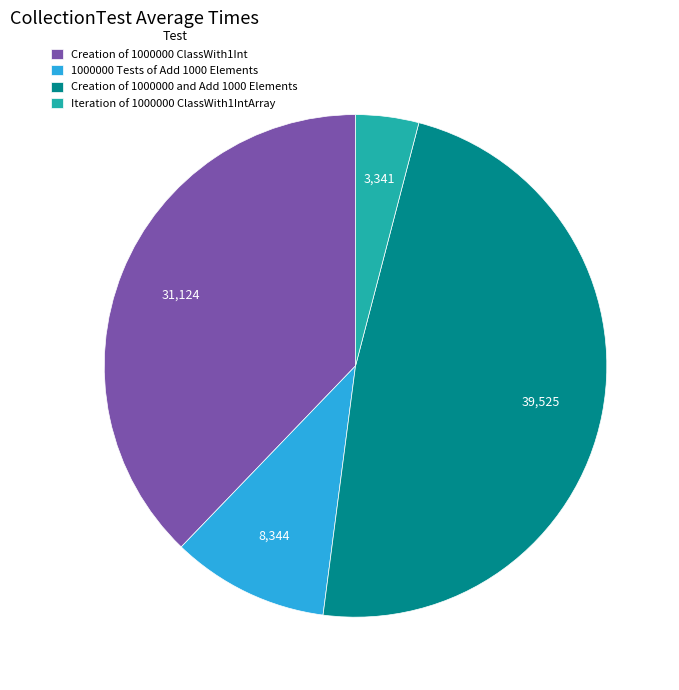

Is it true that 1000000 Tests of Add 1000 Elements is 24% of the pie?

False